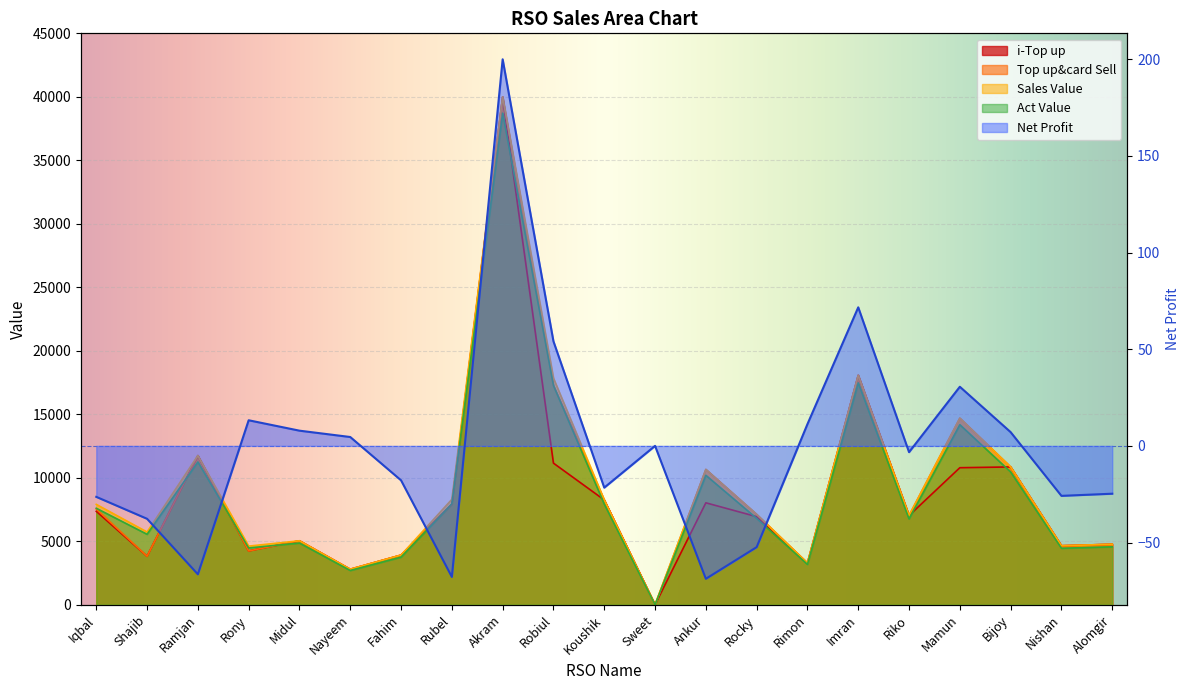

How many positive values does the i-Top up series have?

20